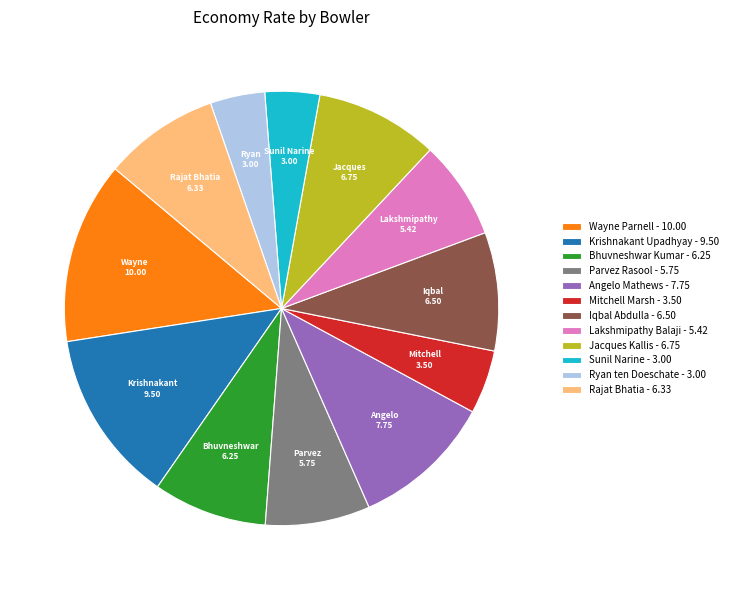

Is there any slice that represents more than half of the pie?

No